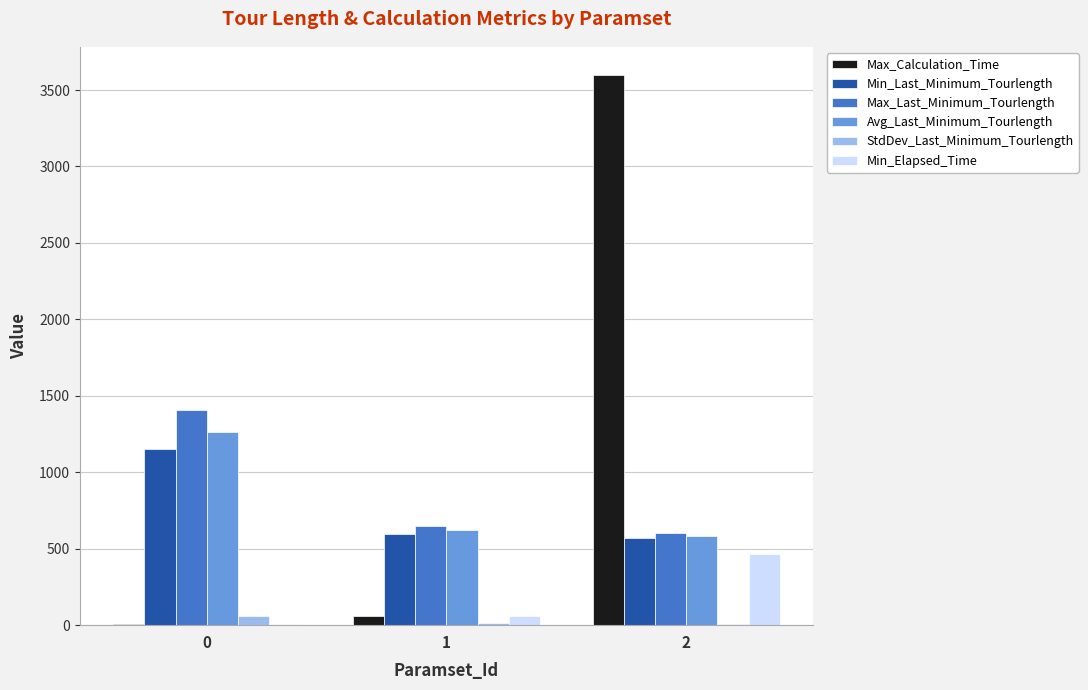

The value of Avg_Last_Minimum_Tourlength at 2 is 582.9. True or false?

True